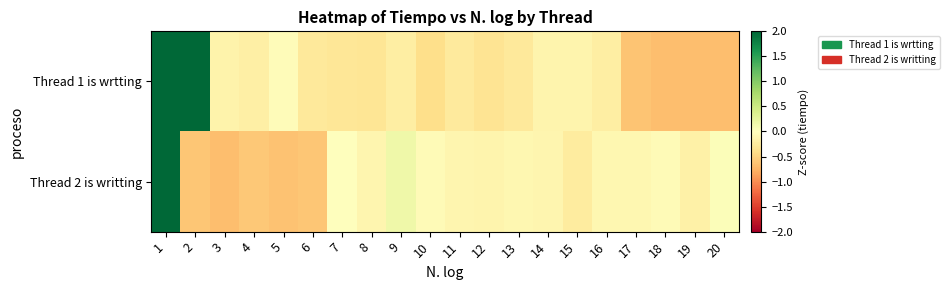

Reading left to right, extract all data points from this chart.

Thread 1 is wrtting: 1=2.6	2=3.3	3=-0.1	4=-0.2	5=-0.0	6=-0.3	7=-0.3	8=-0.3	9=-0.2	10=-0.4	11=-0.3	12=-0.3	13=-0.3	14=-0.1	15=-0.1	16=-0.2	17=-0.6	18=-0.7	19=-0.7	20=-0.7
Thread 2 is writting: 1=4.2	2=-0.6	3=-0.7	4=-0.6	5=-0.6	6=-0.6	7=-0.0	8=-0.1	9=0.2	10=-0.0	11=-0.1	12=-0.1	13=-0.1	14=-0.1	15=-0.2	16=-0.1	17=-0.1	18=-0.0	19=-0.2	20=0.0